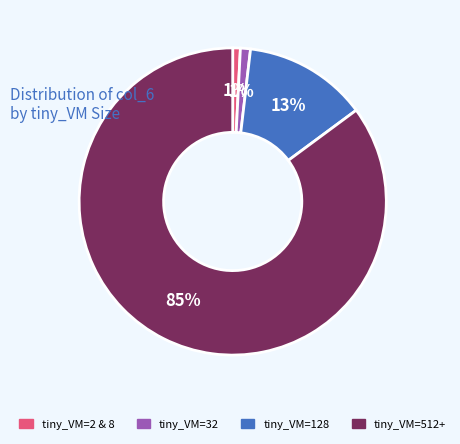

To the nearest percent, what is the difference between the largest and smallest slice percentages?

84%